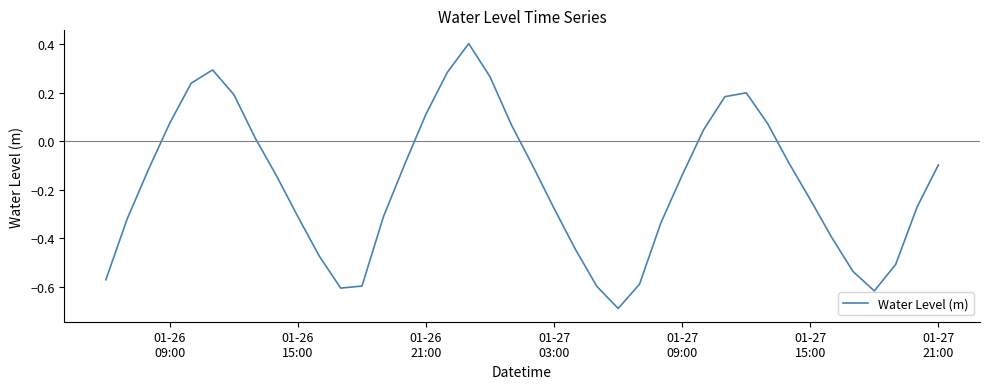

What is the difference between the maximum and minimum values?

1.1